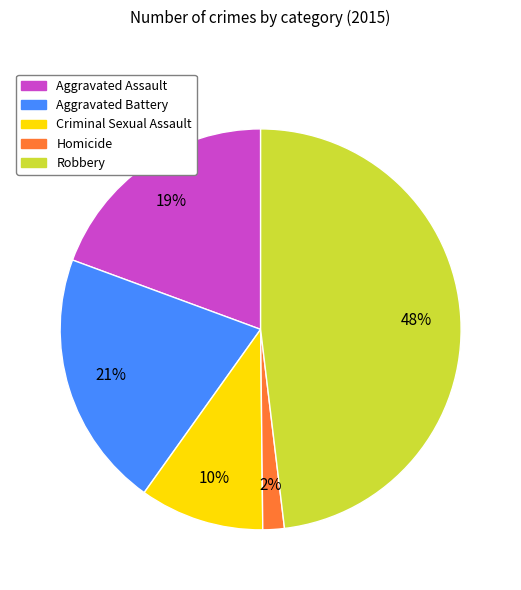

Is Aggravated Battery the majority of the pie?

No